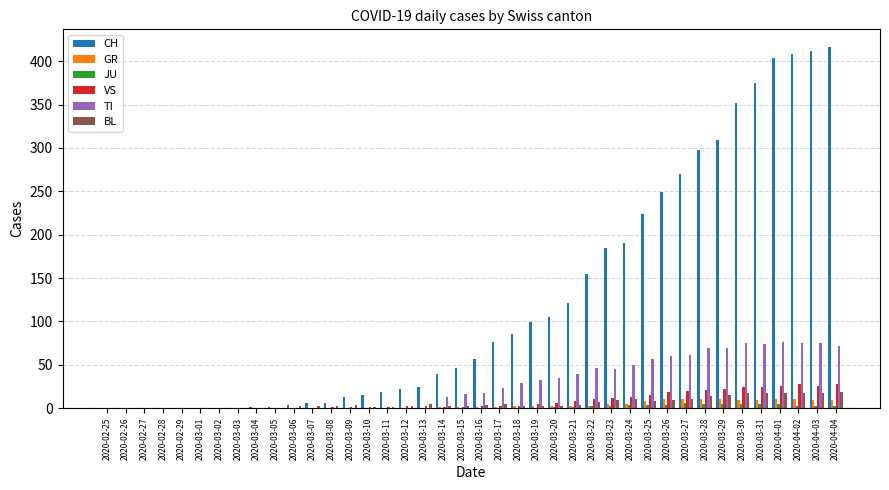

What are all the series names shown in the legend?

CH, GR, JU, VS, TI, BL